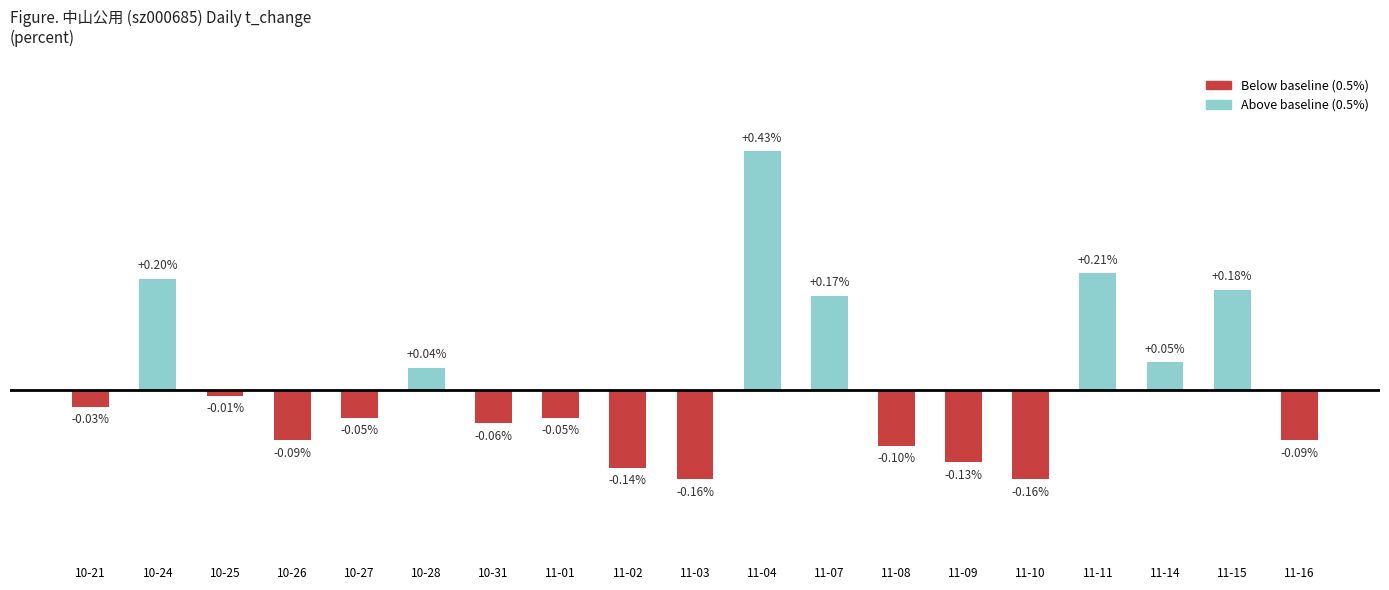

Reading left to right, transcribe all the data shown in this chart.

-0.0	0.2	-0.0	-0.1	-0.0	0.0	-0.1	-0.0	-0.1	-0.2	0.4	0.2	-0.1	-0.1	-0.2	0.2	0.1	0.2	-0.1